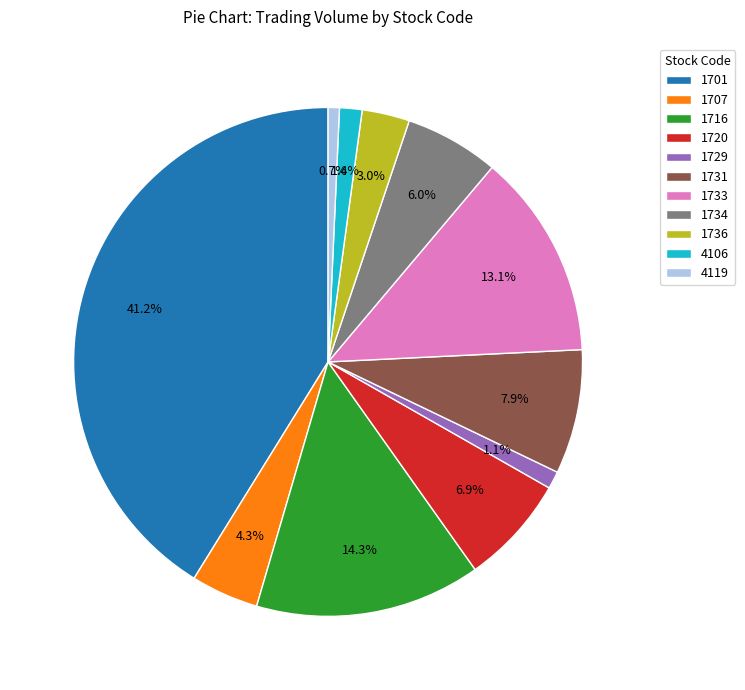

To the nearest percent, what is the combined percentage of 1716 and 1707?

19%